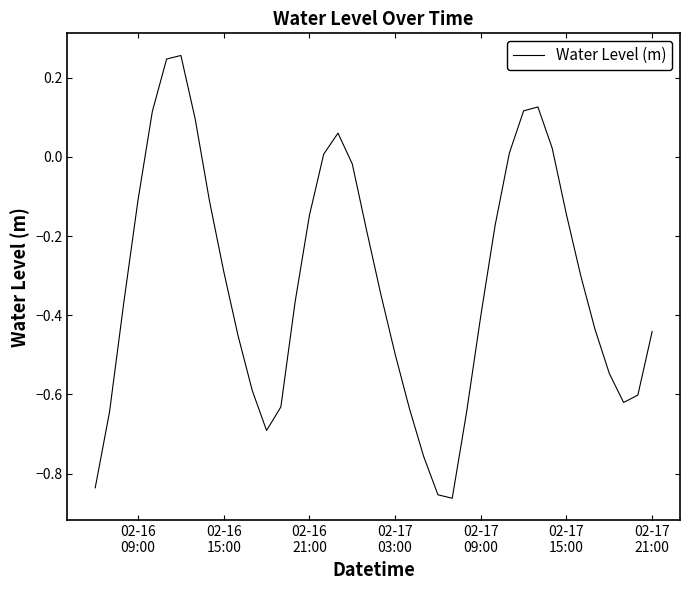

What is the difference between the maximum and minimum values?

1.1